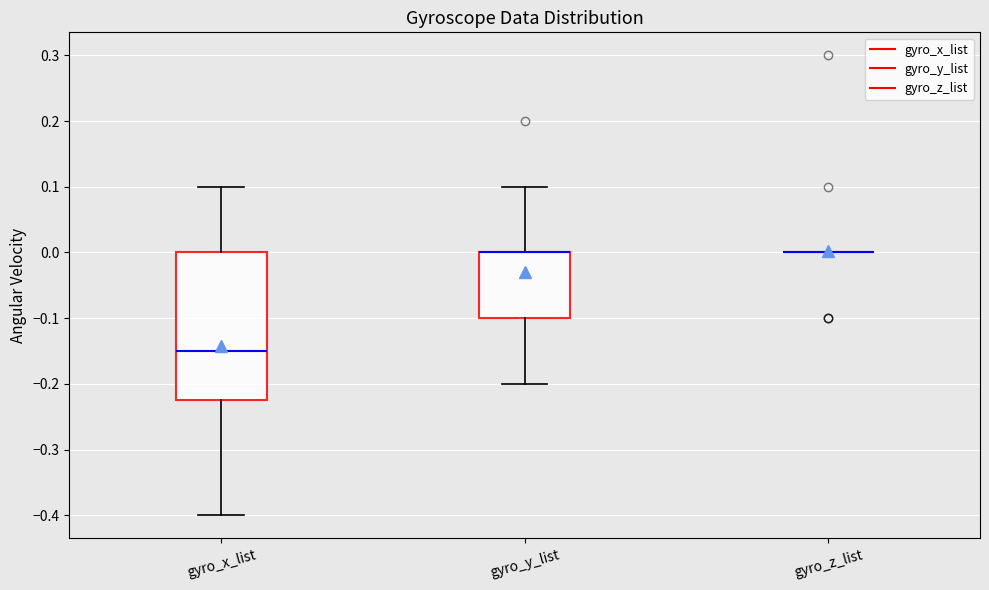

Where does the lower whisker of the box for gyro_x_list end on the y-axis? The values are not printed on the chart, so give them approximately, as read against the axis.

-0.40